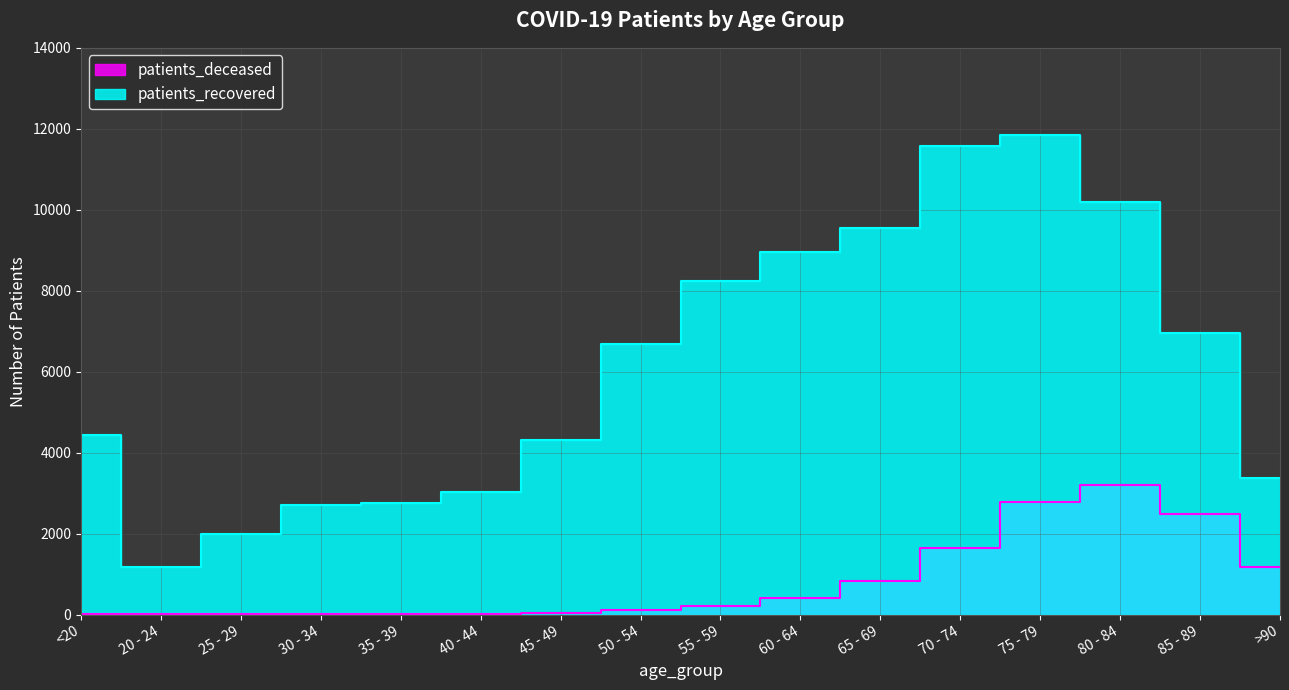

Read the patients_recovered value at 40 - 44.

3021